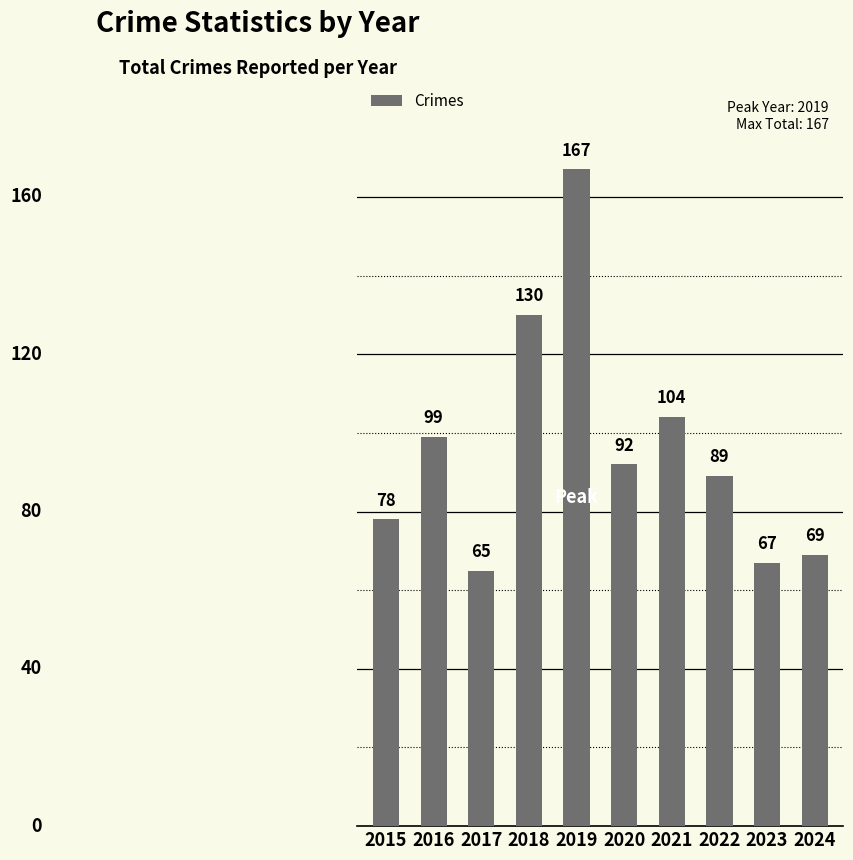

List the labels in order of value, largest first.

2019, 2018, 2021, 2016, 2020, 2022, 2015, 2024, 2023, 2017